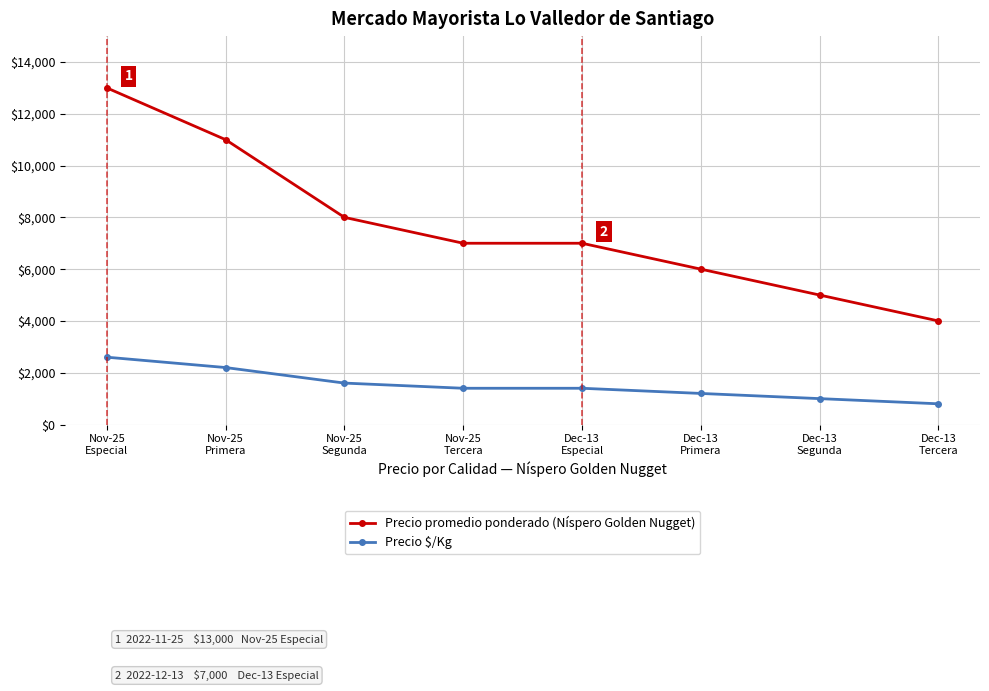

What is the lowest value of the Precio $/Kg series?

800